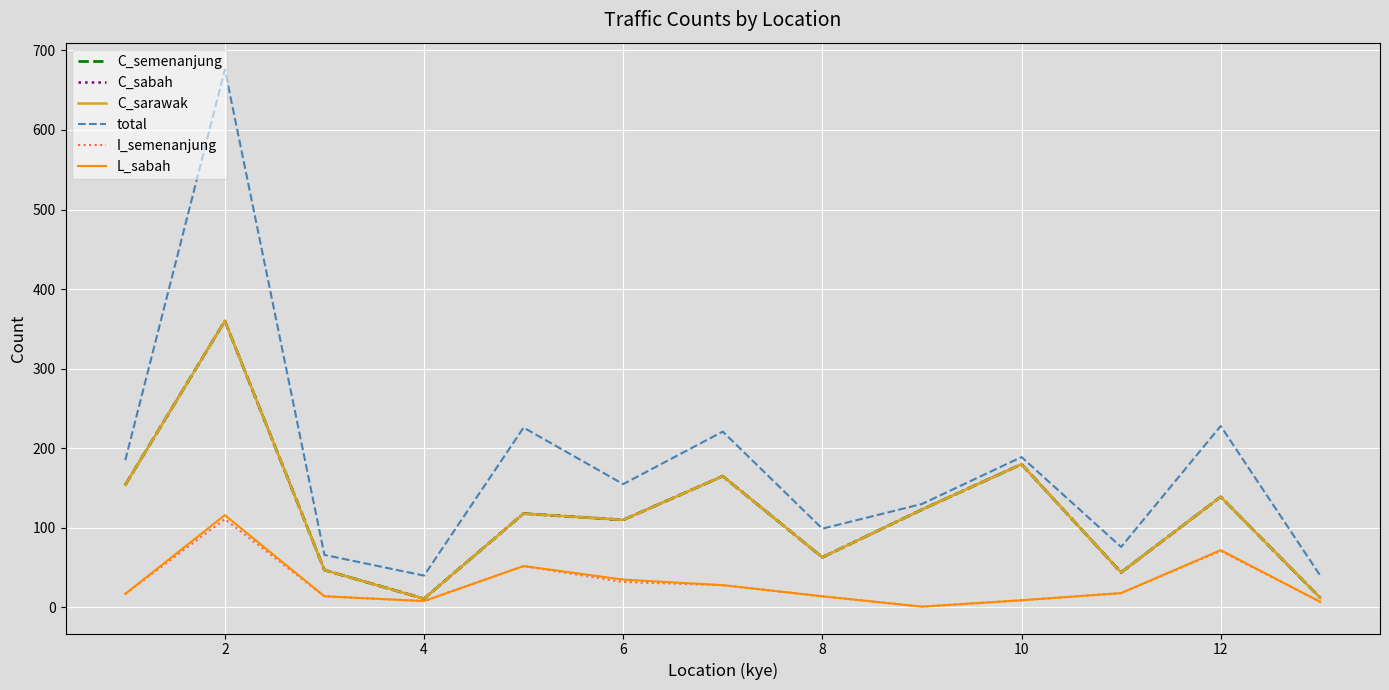

Does the chart have visible grid lines?

Yes